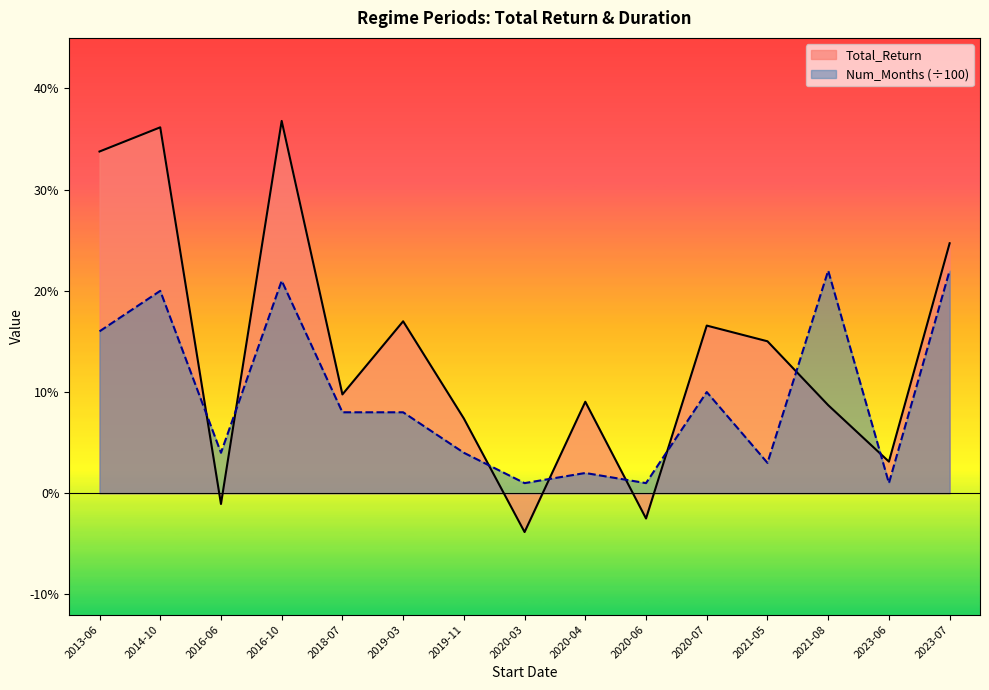

List the labels in order of Total_Return value, largest first.

2016-10, 2014-10, 2013-06, 2023-07, 2019-03, 2020-07, 2021-05, 2018-07, 2020-04, 2021-08, 2019-11, 2023-06, 2016-06, 2020-06, 2020-03